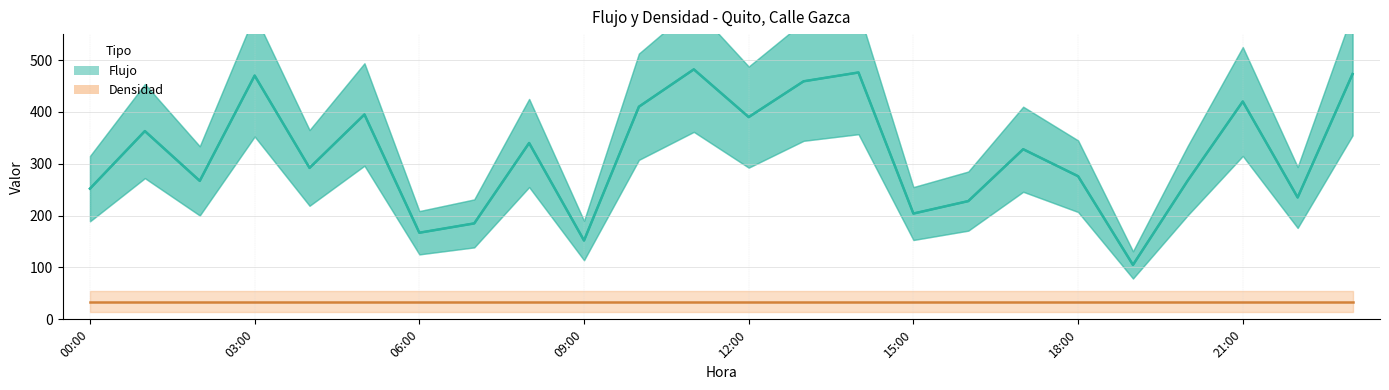

How many points are lower than both their immediate neighbors (excluding endpoints)?

8